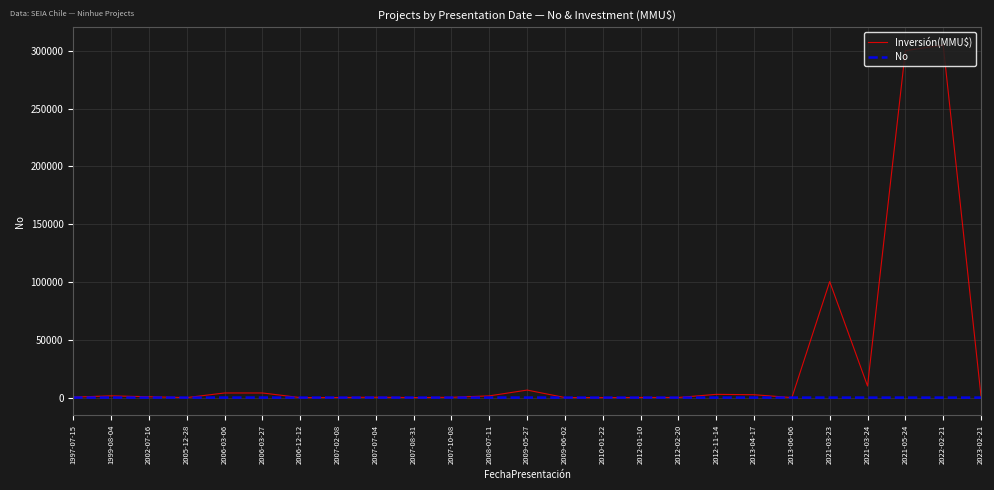

Where is Inversión(MMU$) nearest to the value 152500?

2021-03-23